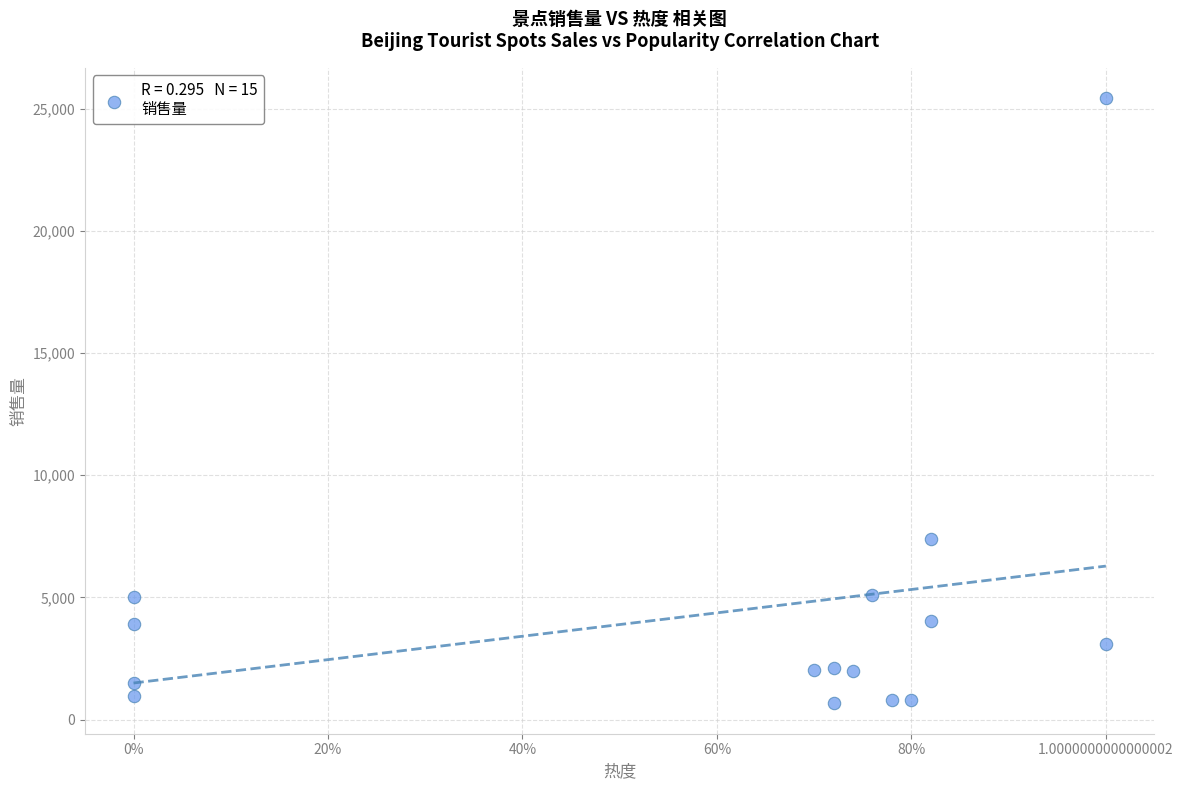

What Y value in the scatter plot is closest to 13050?

7373